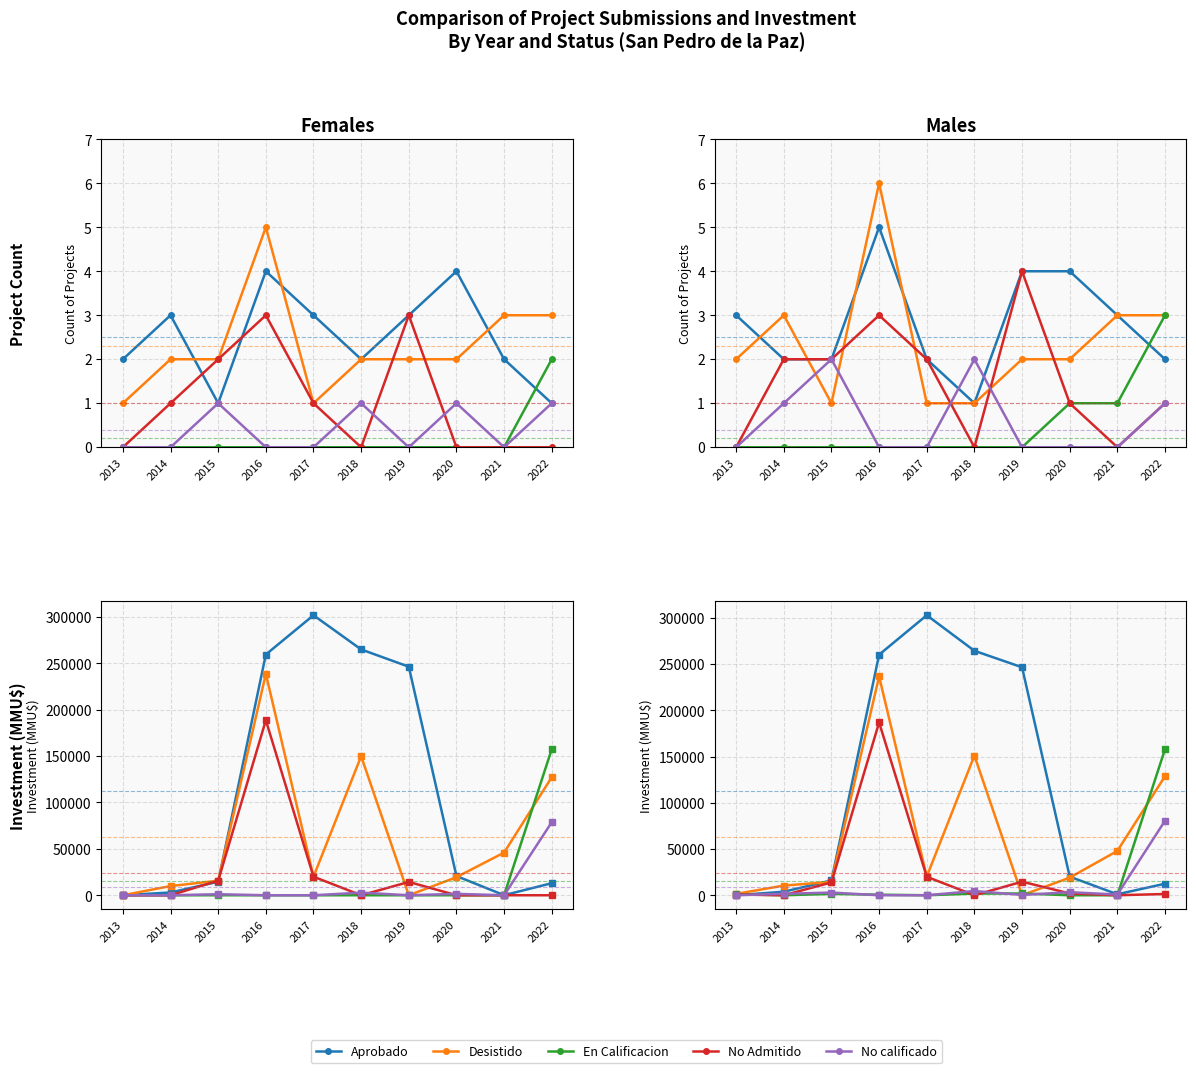

What is the total value across all series at 2013?

3390